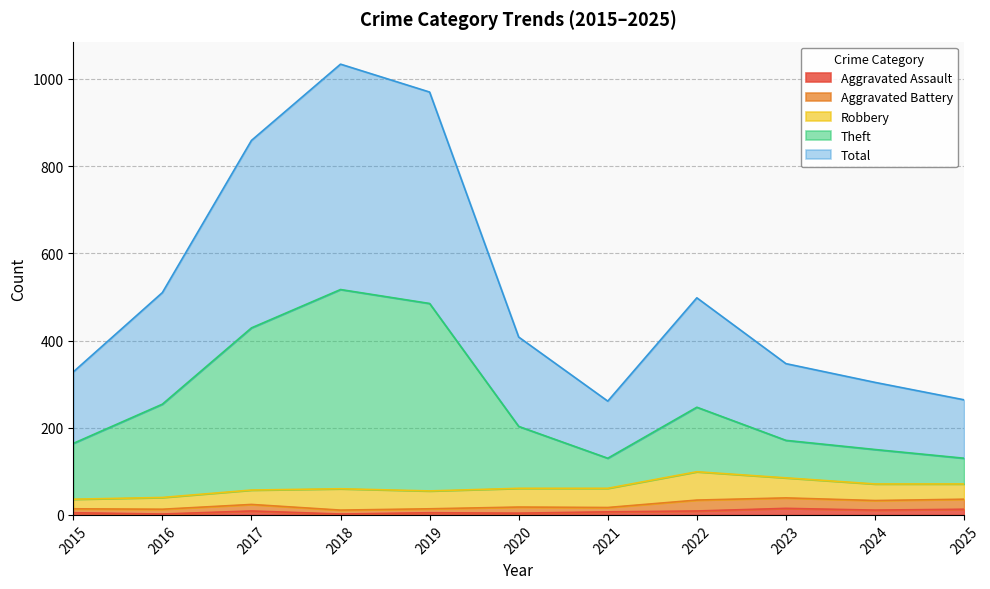

What is the value of the Theft point at the 10th from the left?

150